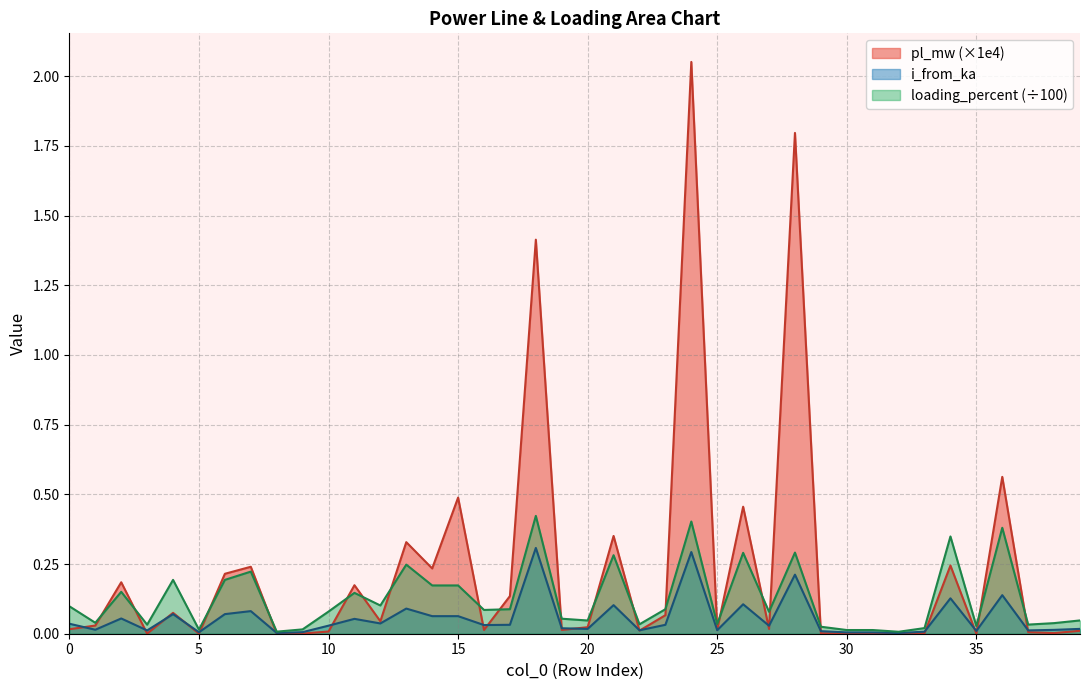

How many lines are shown in the chart?

3